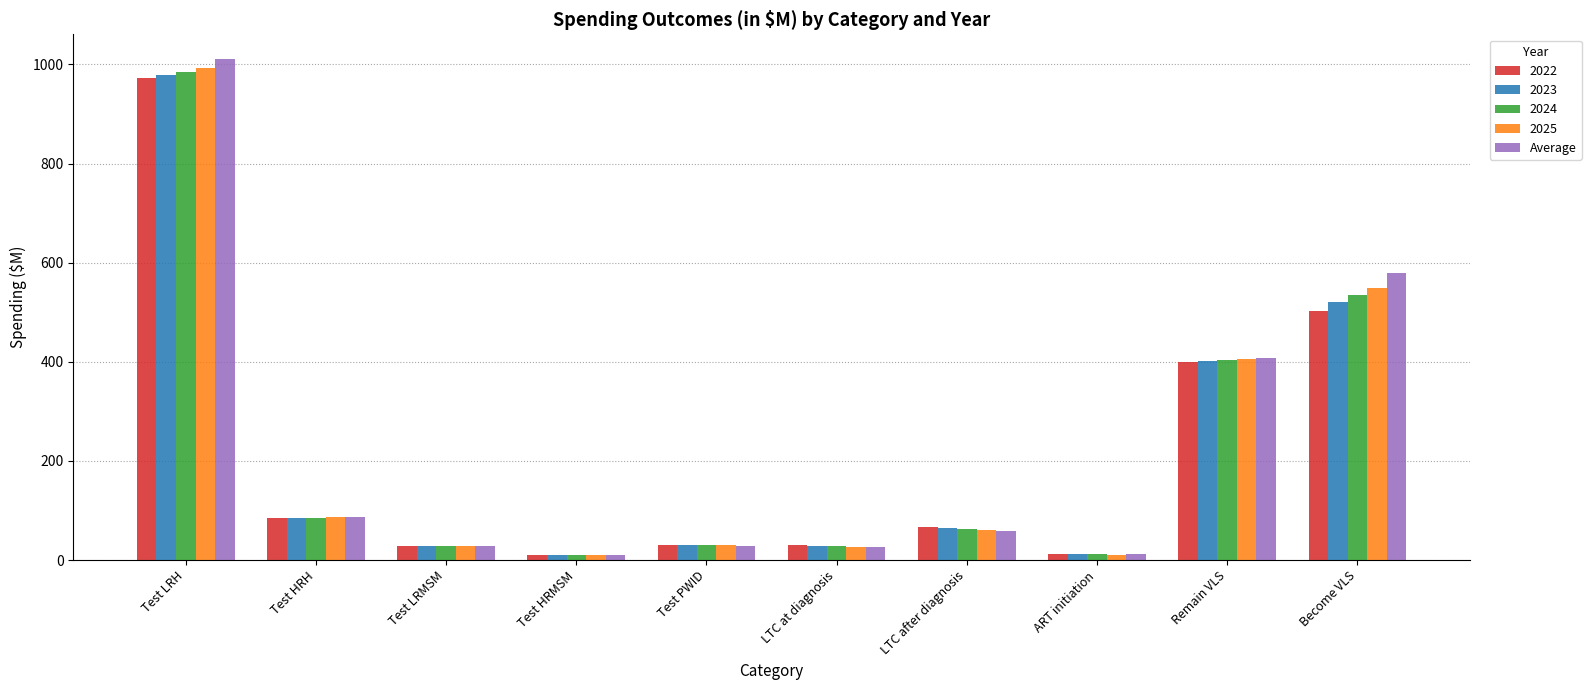

What is the minimum value shown in the chart?

10.2